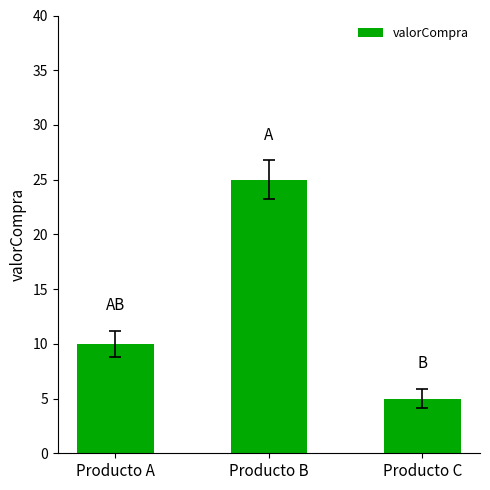

How many data points does each series have?

3